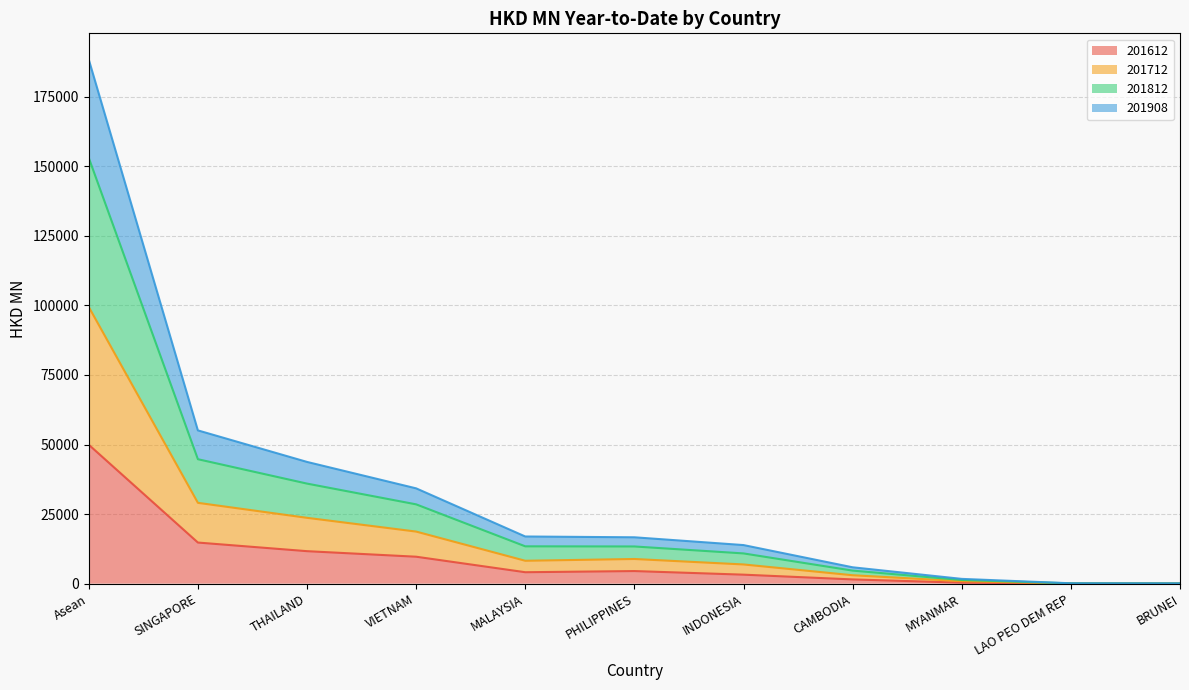

What is the value of the 201908 point at the 11th from the left?

82.5